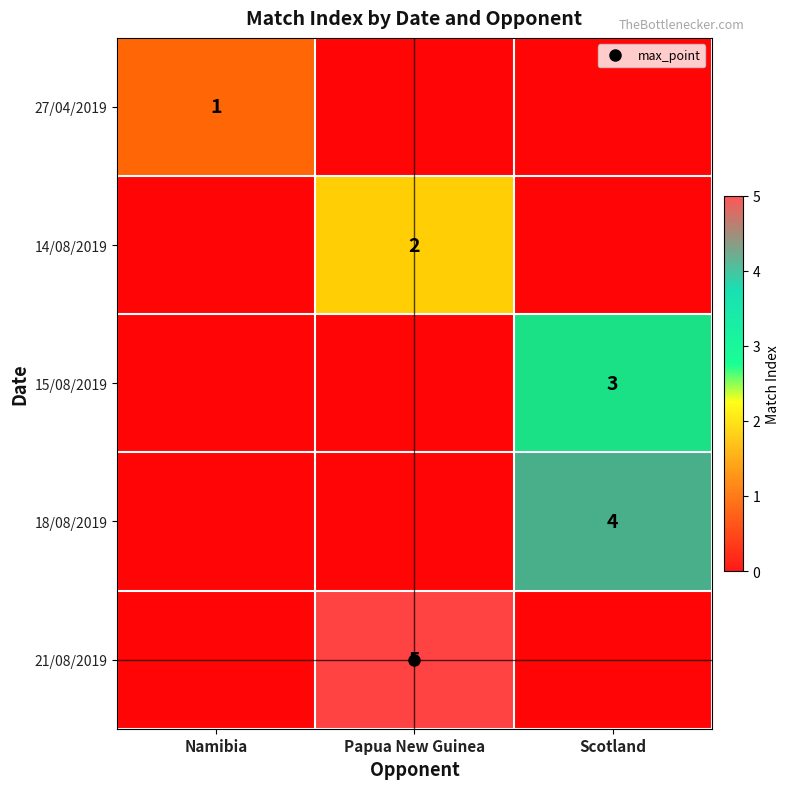

At how many categories does at least one series exceed 2?

2